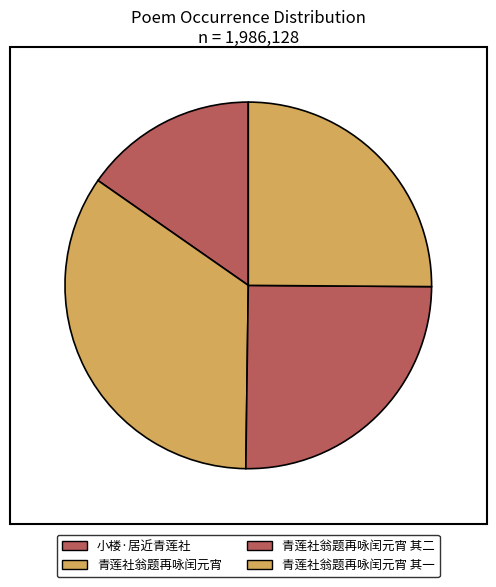

To the nearest percent, what portion does 青莲社翁题再咏闰元宵 其一 represent?

25%